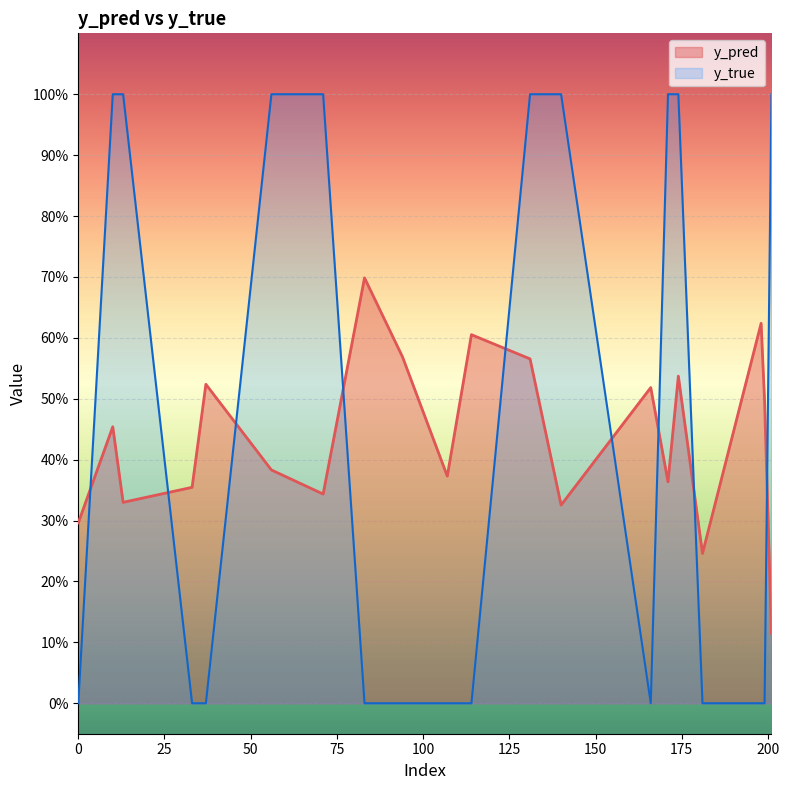

How many lines are shown in the chart?

2